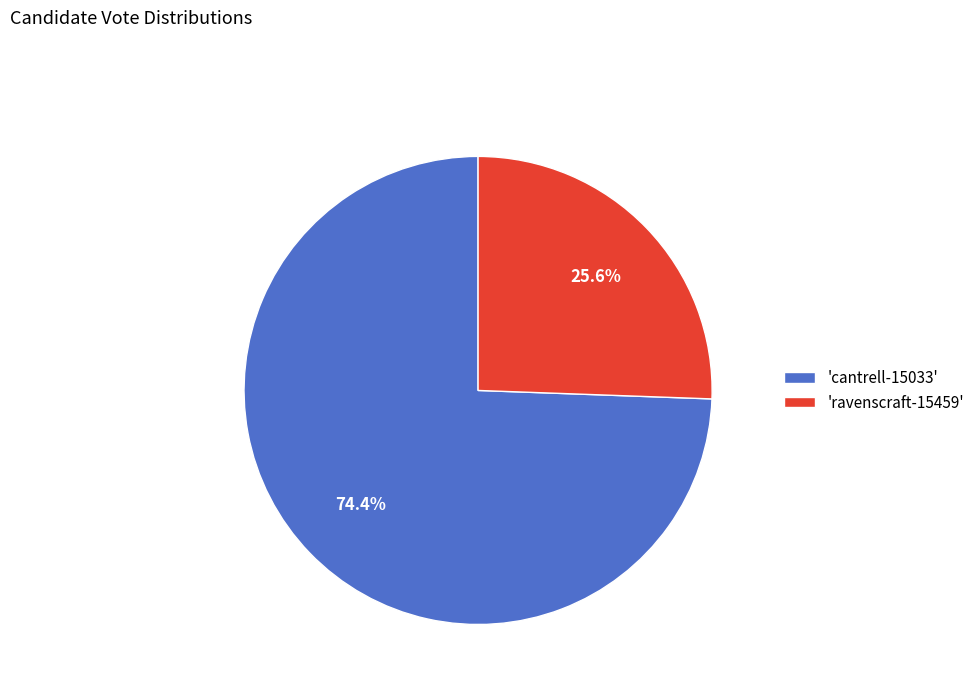

Which slice represents more than half of the pie?

'cantrell-15033'